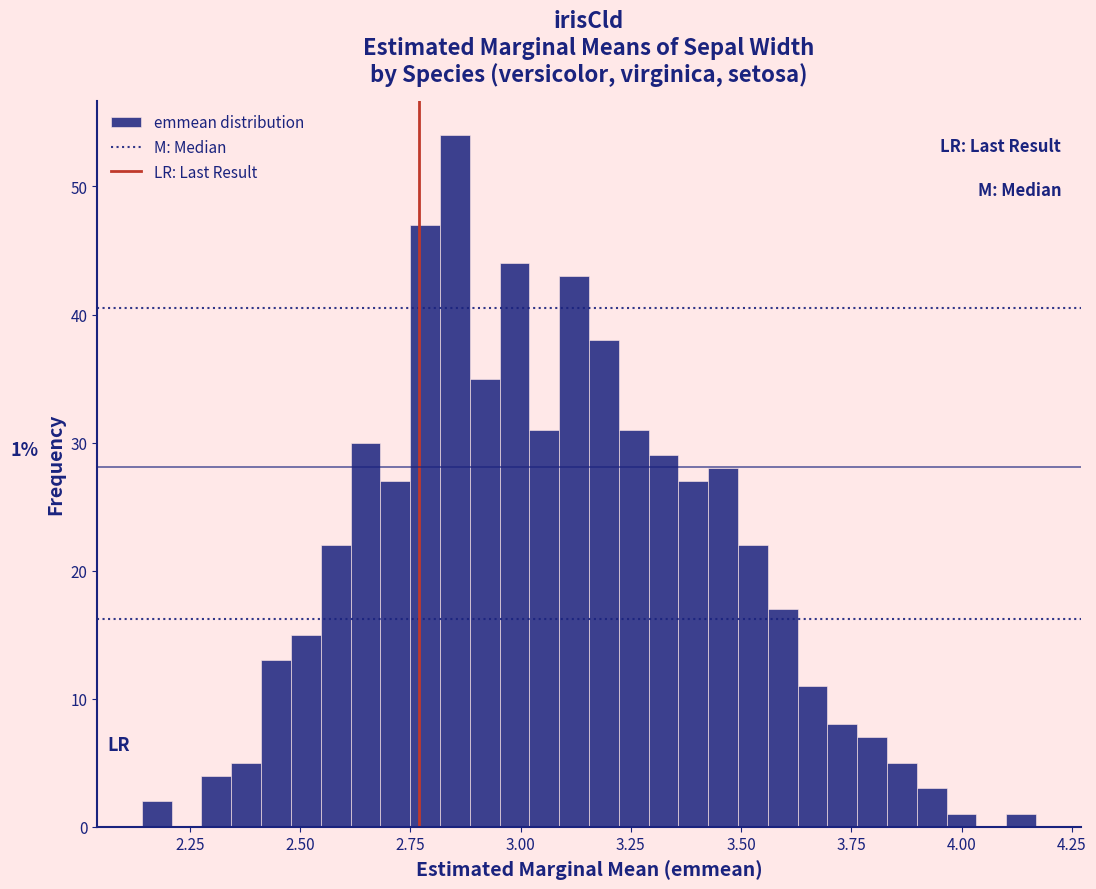

Read against the x-axis, roughly where is the centre of the tallest bar?

2.85